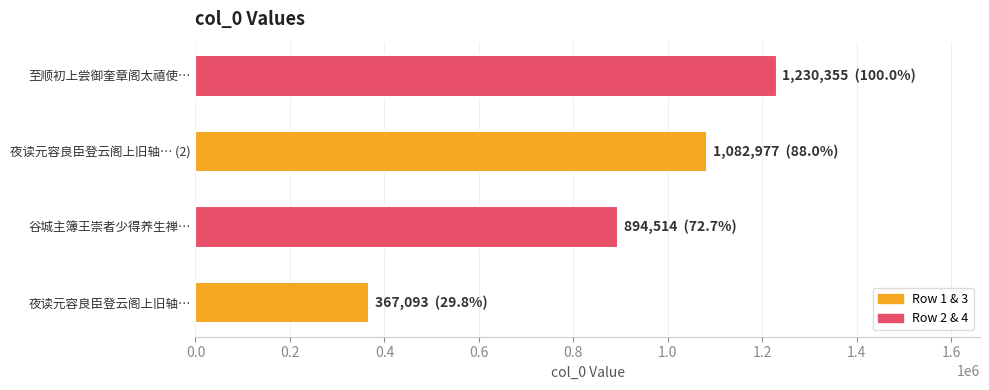

Approximately how many times larger is the value at 夜读元容良臣登云阁上旧轴… compared to 夜读元容良臣登云阁上旧轴… (2)?

0.3